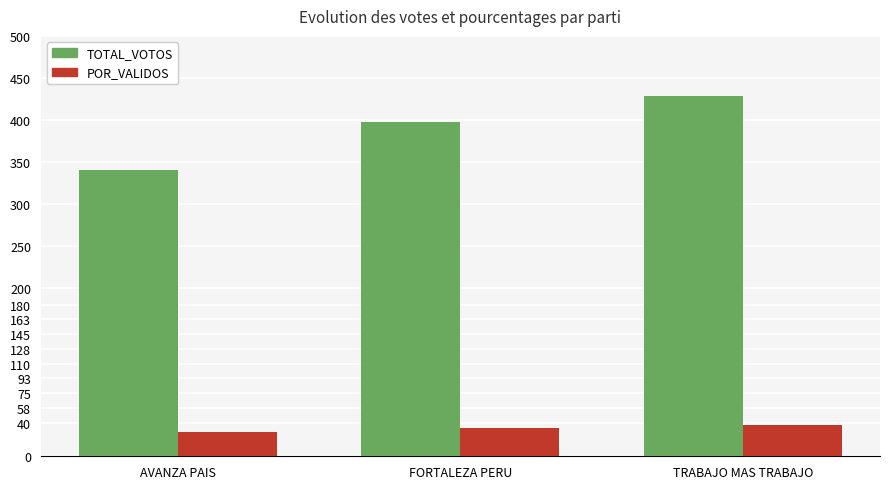

The POR_VALIDOS series shows 36.8 at TRABAJO MAS TRABAJO. True or false?

True